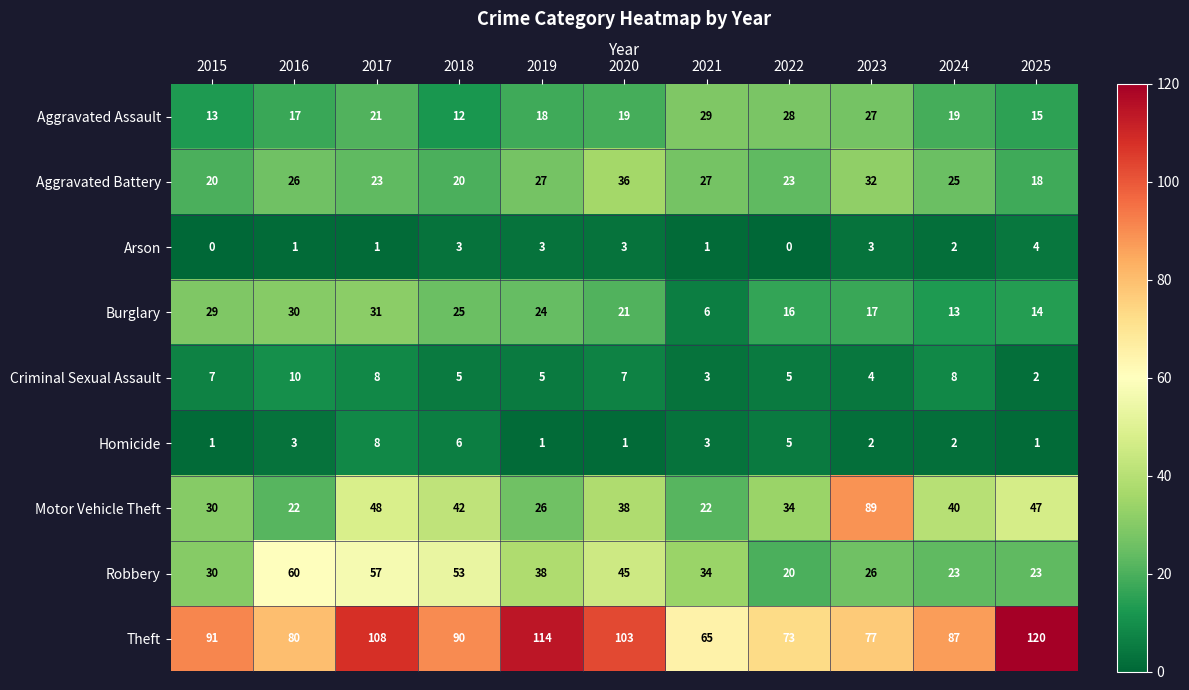

What value does the Homicide series have at 2022?

5